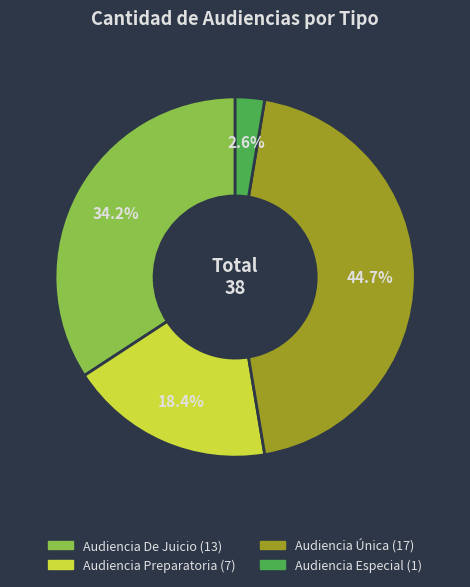

The Audiencia Preparatoria slice represents 18% of the pie. True or false?

True